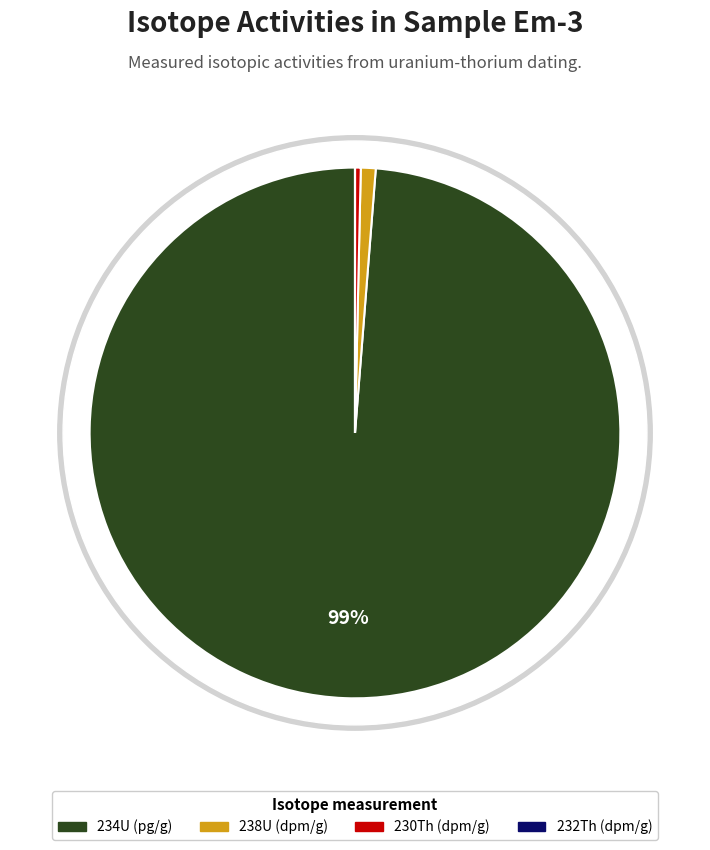

To the nearest percent, what is the difference between the 238U (dpm/g) and 234U (pg/g) slice percentages?

98%